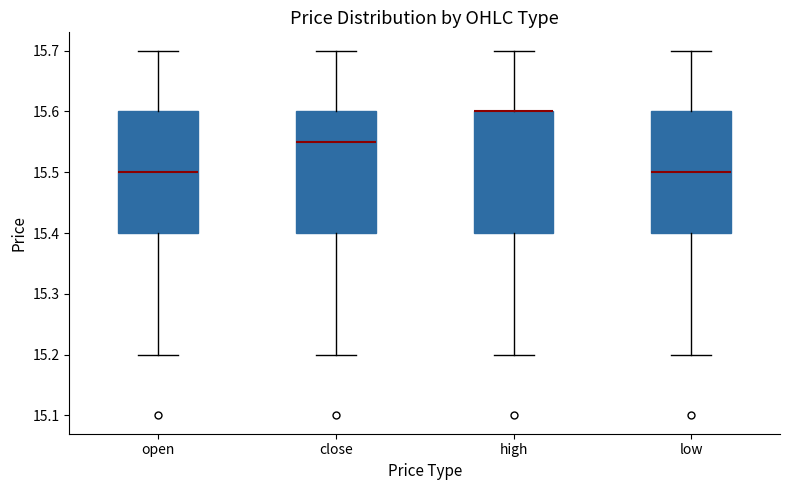

Reading left to right, read every box against the y-axis: the position of its median line, the range the box covers, and the ends of its whiskers. The values are not printed on the chart, so give them approximately, as read against the axis.

open: median 15.50, box 15.40 to 15.60, whiskers 15.20 to 15.70
close: median 15.55, box 15.40 to 15.60, whiskers 15.20 to 15.70
high: median 15.60 (drawn on the box's upper edge), box 15.40 to 15.60, whiskers 15.20 to 15.70
low: median 15.50, box 15.40 to 15.60, whiskers 15.20 to 15.70